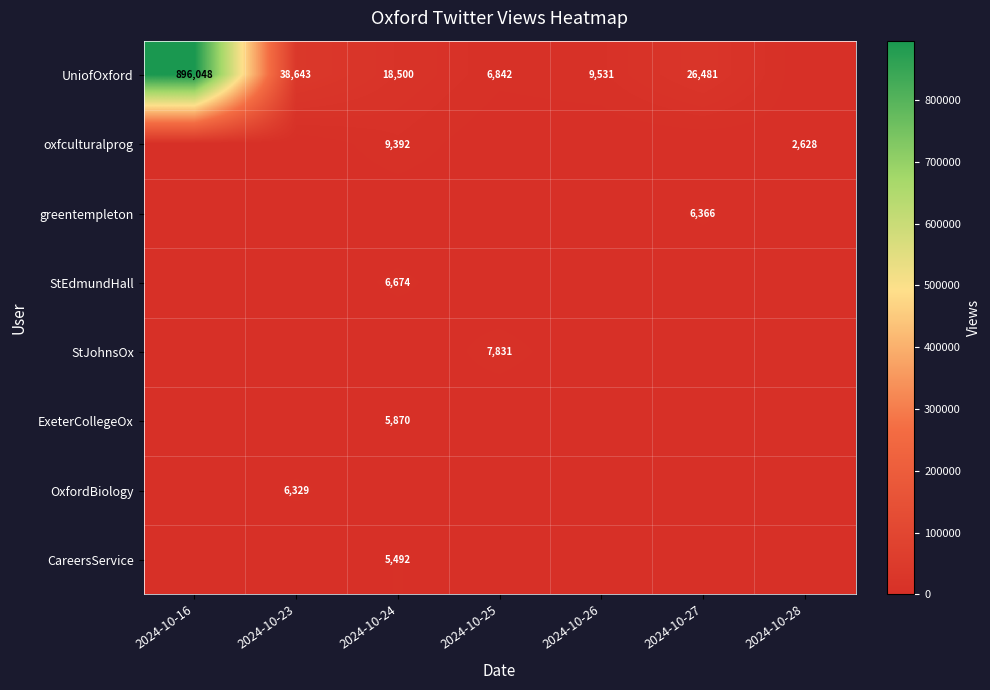

The oxfculturalprog series shows 9392 at 2024-10-24. True or false?

True